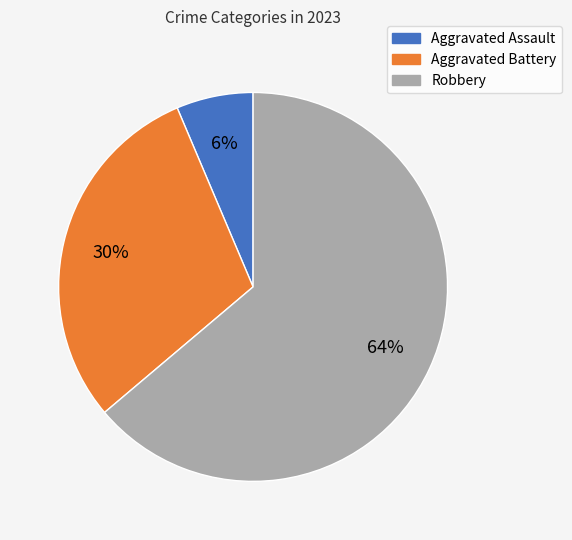

How many slices are in this pie chart?

3